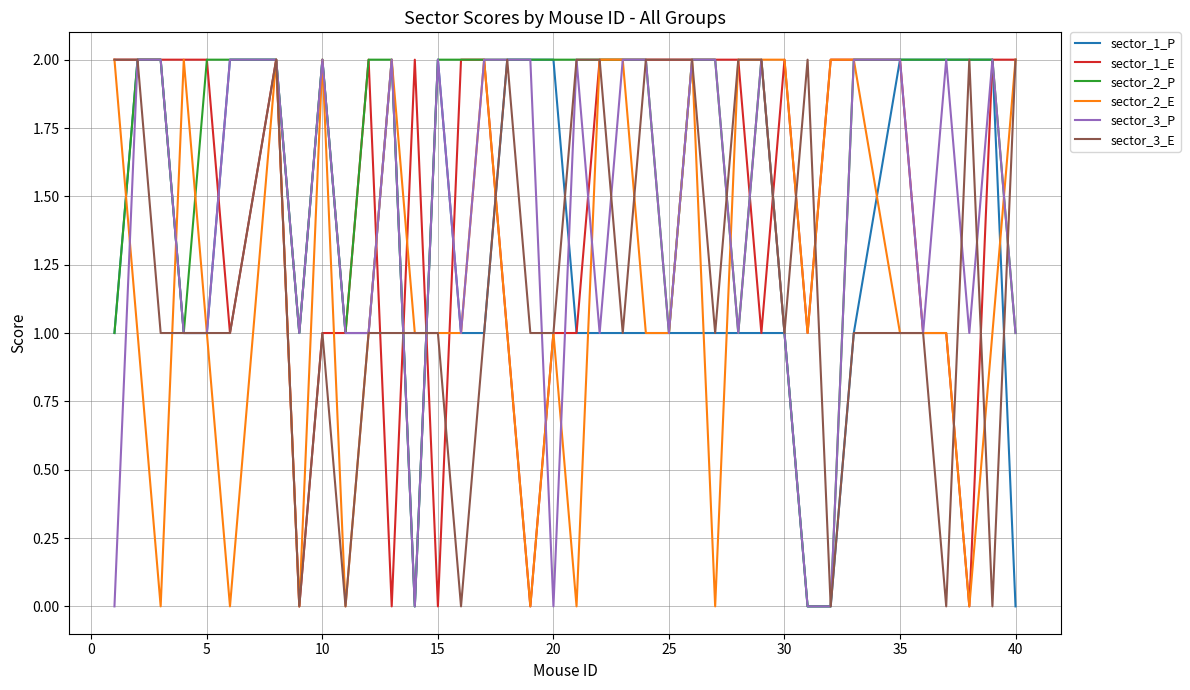

What is the maximum value shown in the chart?

2